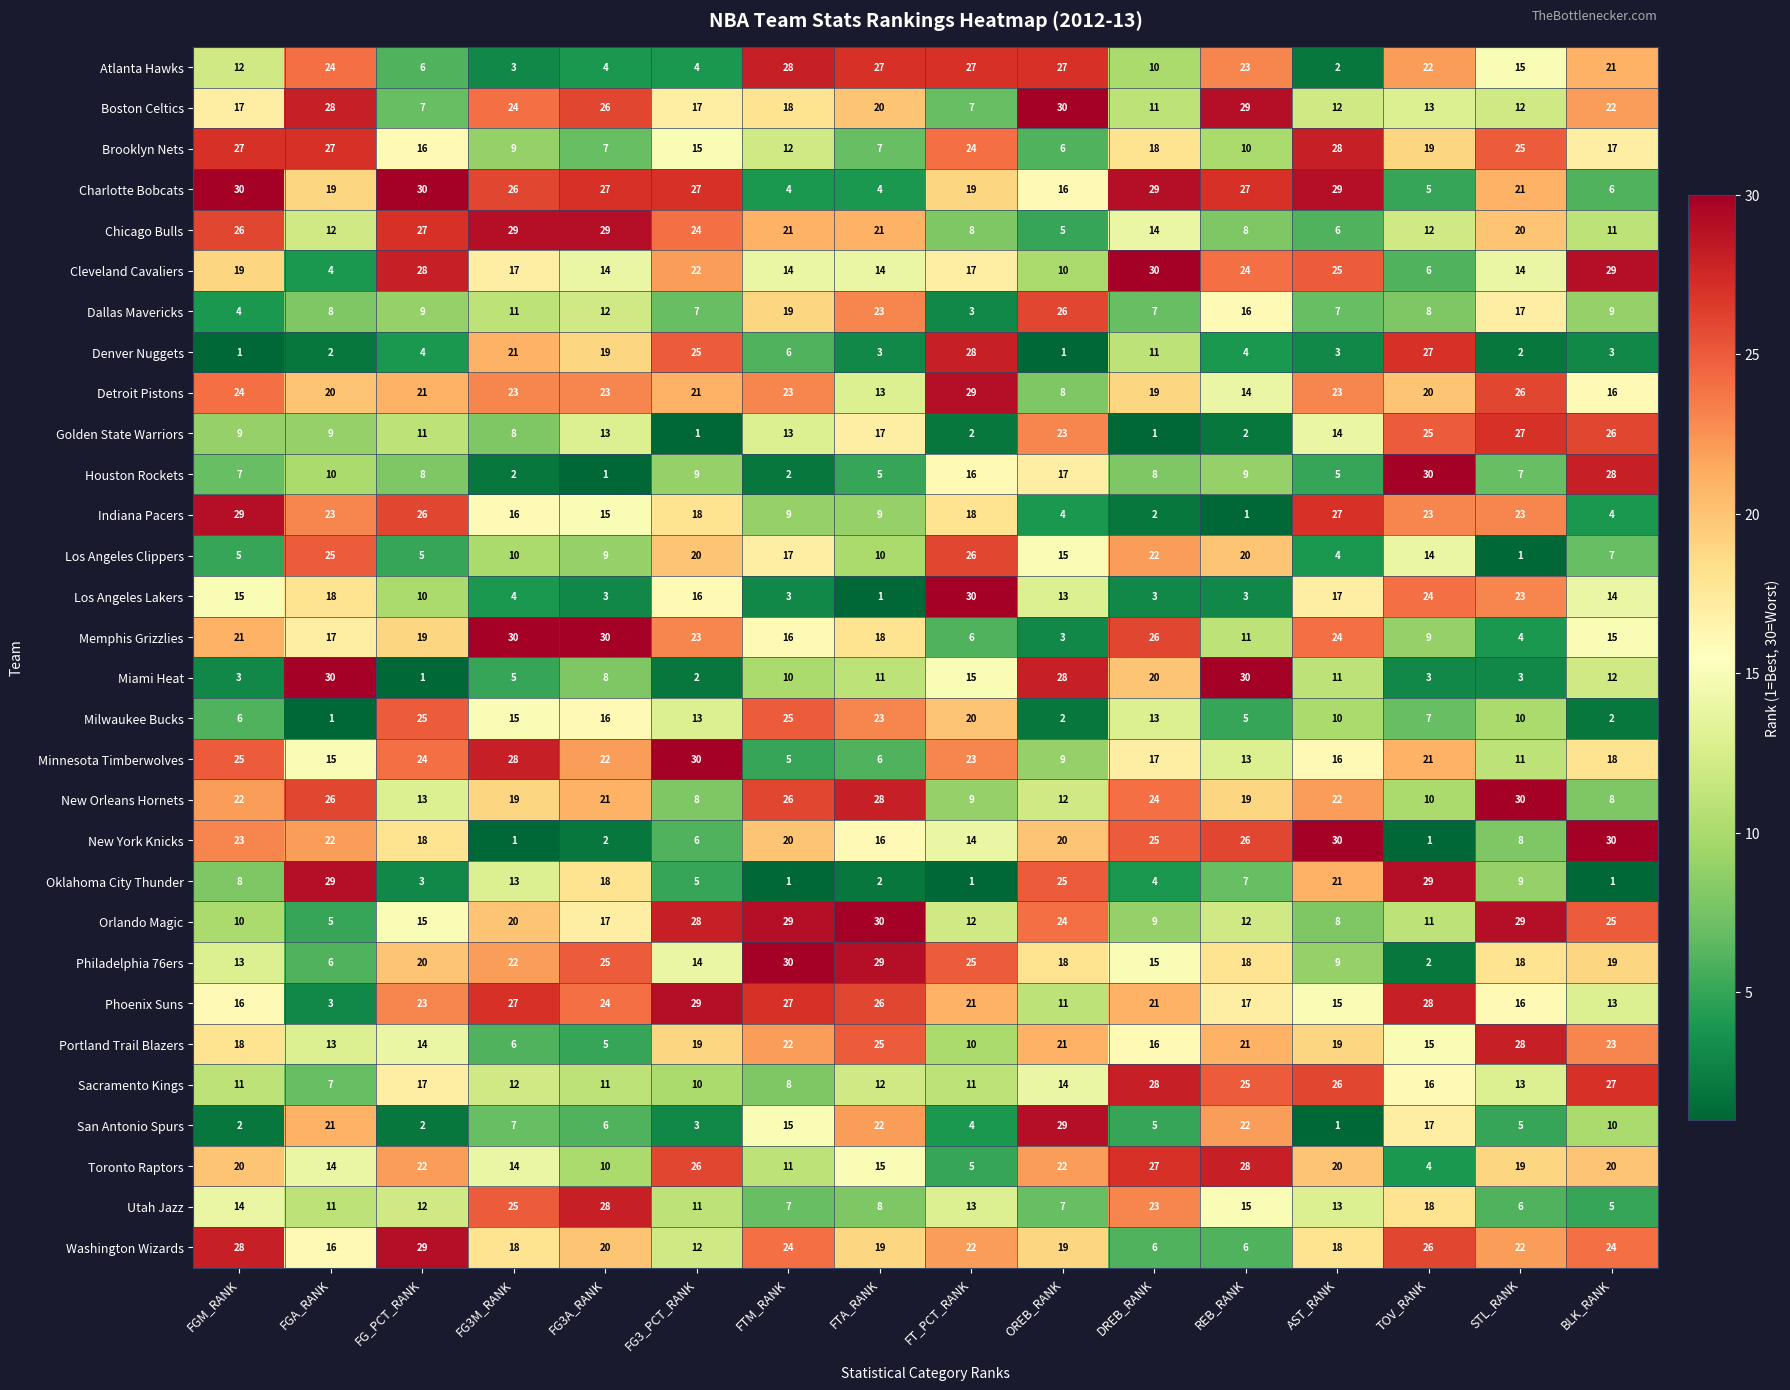

What is the sum of the Philadelphia 76ers values at FG3_PCT_RANK and OREB_RANK?

32